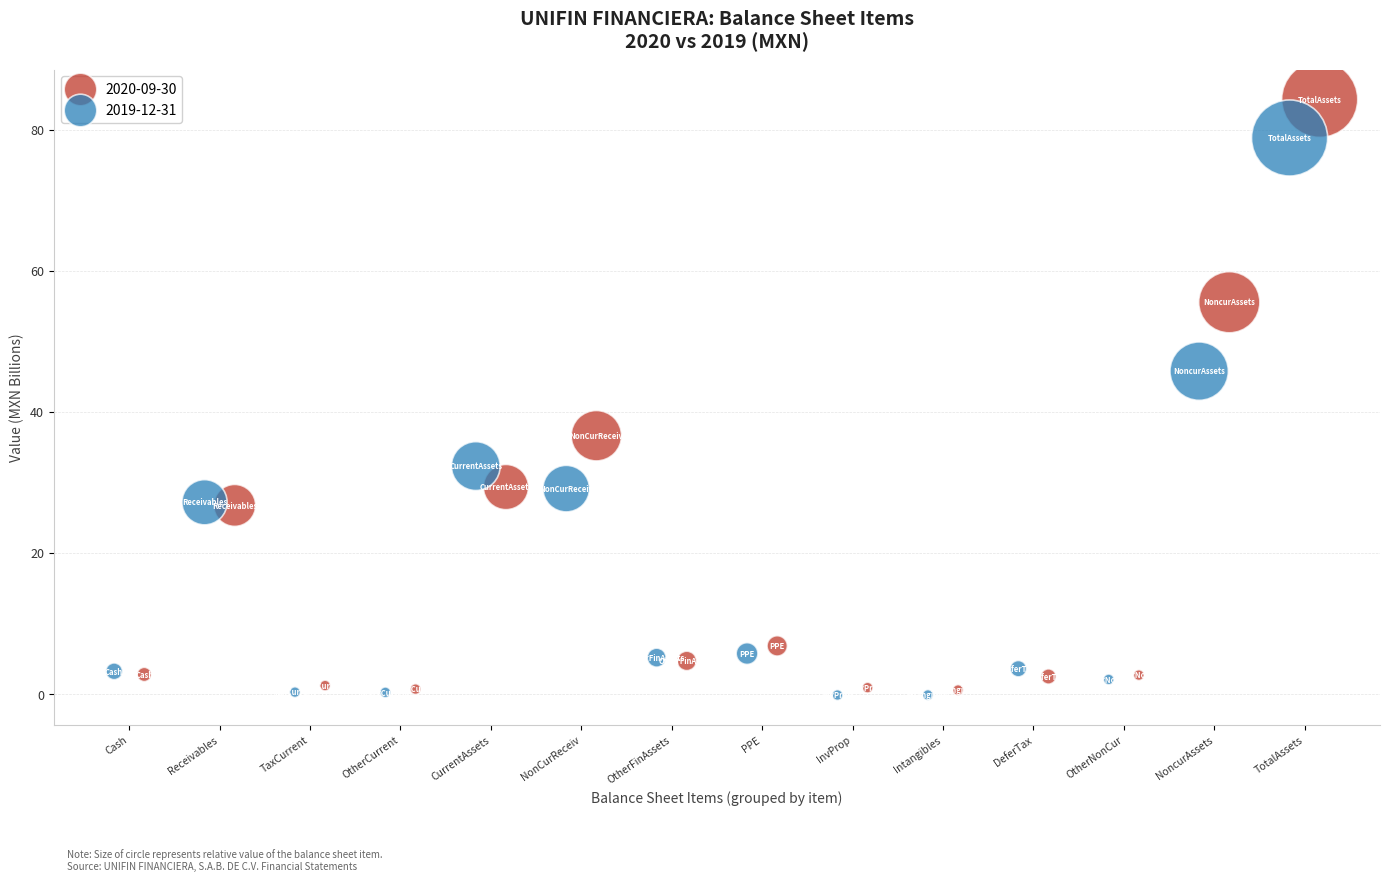

Which series reaches the maximum Y coordinate?

2020-09-30